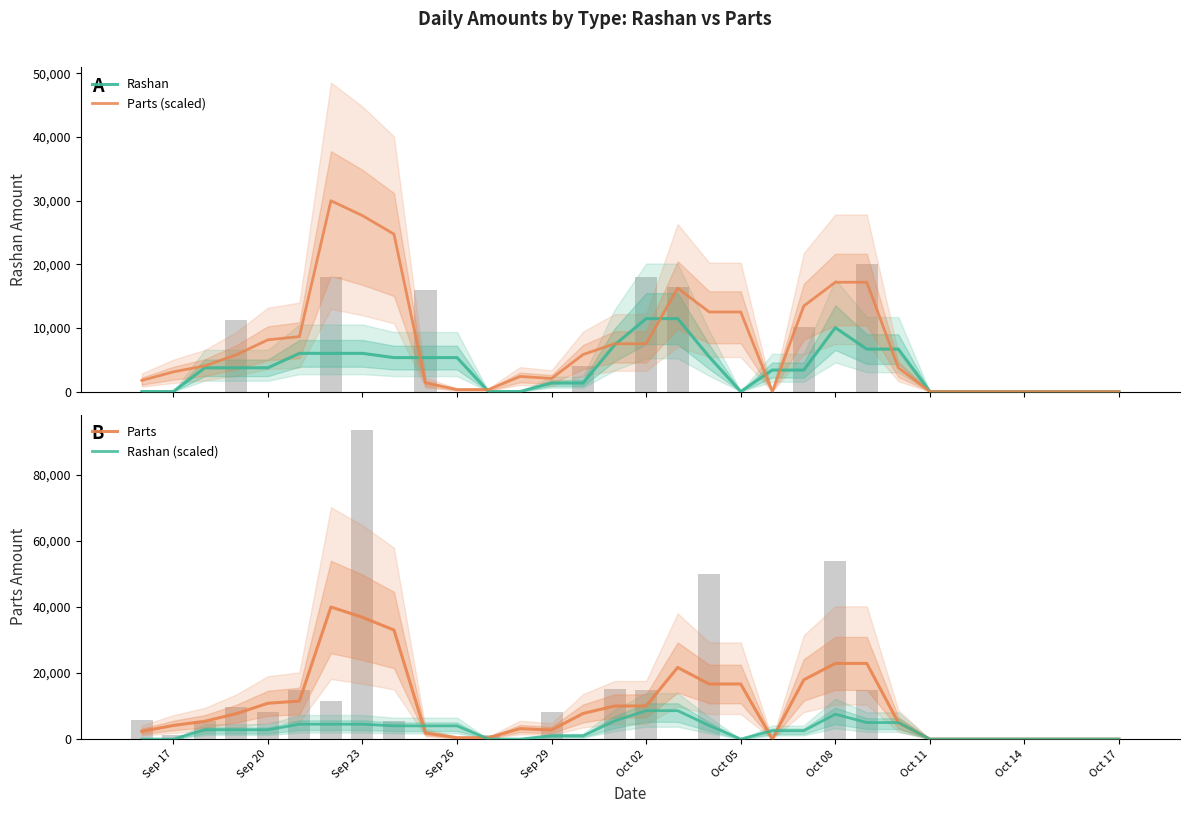

How many data points does each series have?

32